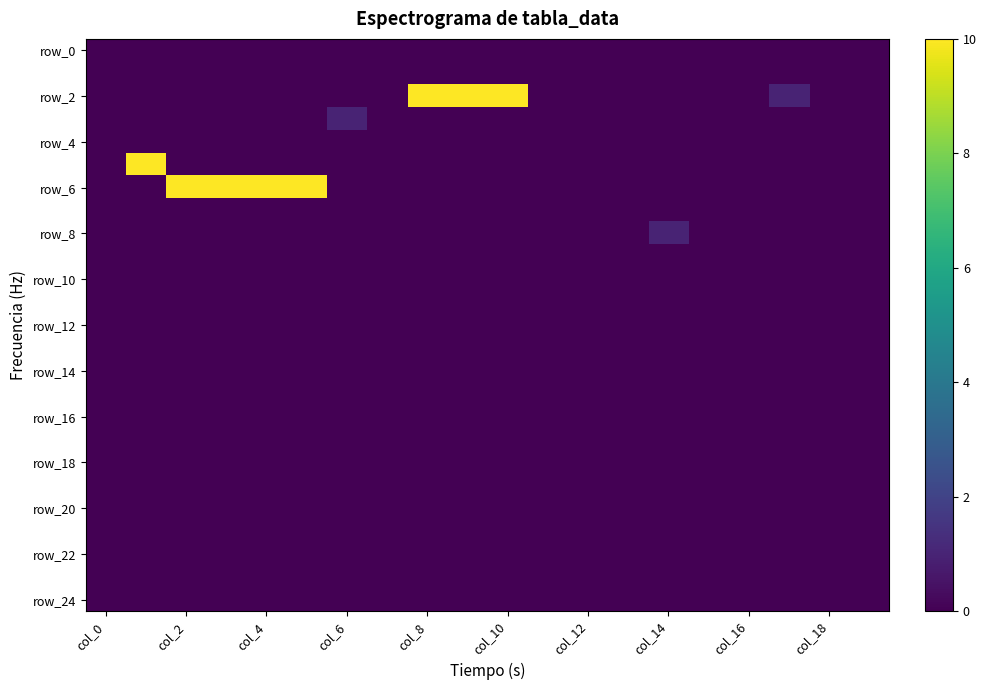

Which series has the largest total across all categories?

row_6